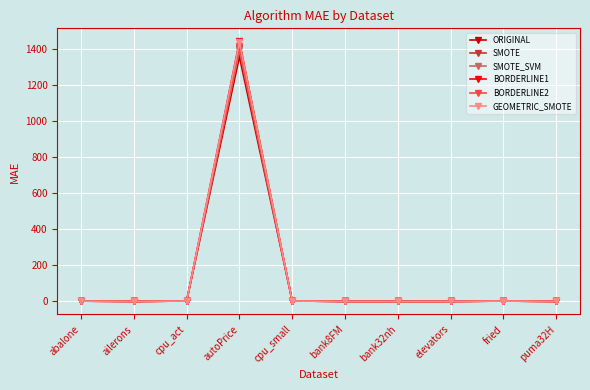

In SMOTE, how many points are lower than both neighbors (excluding endpoints)?

3